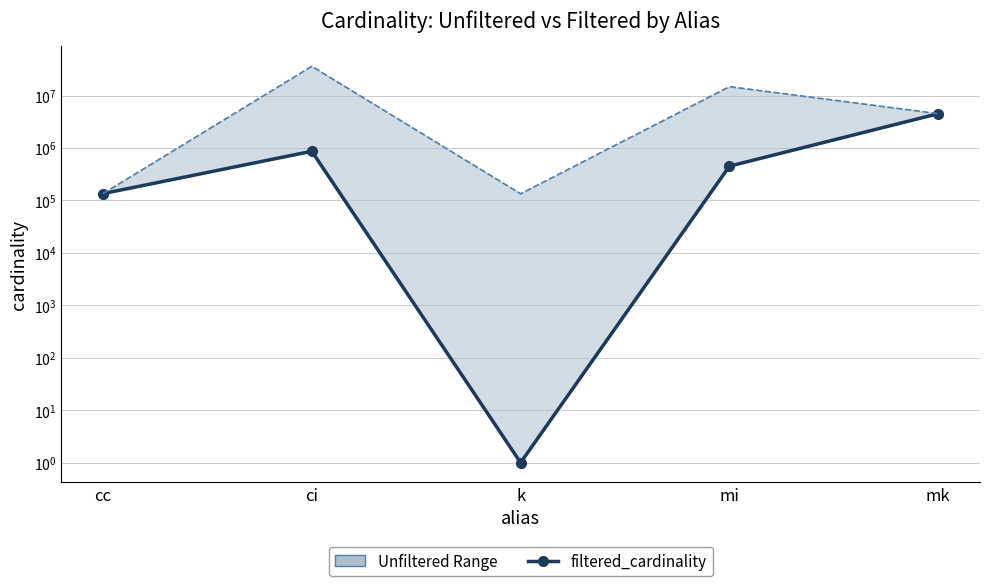

Which has a higher value, mi or k?

mi